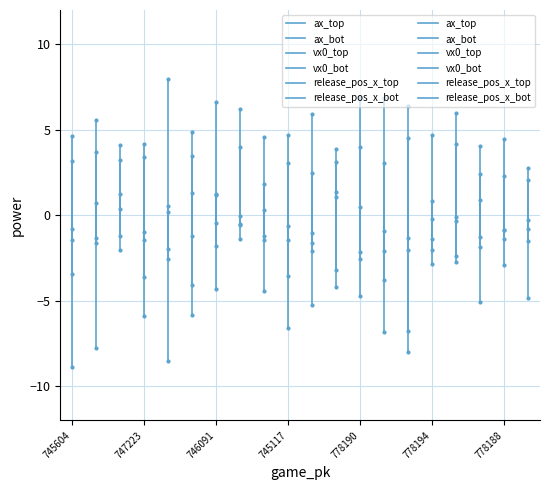

True or false: ax_bot has a value of 0.0 at 745604.

True